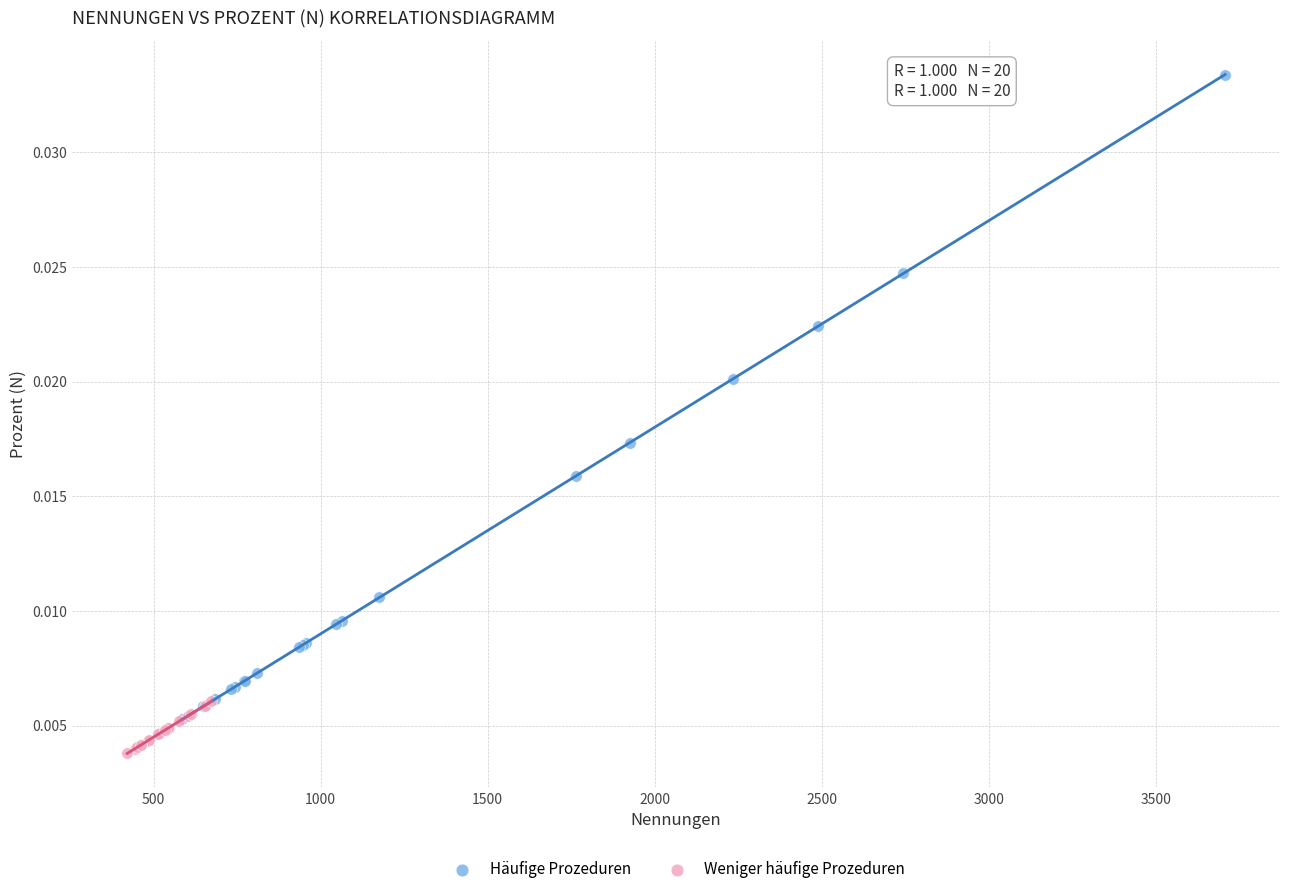

Which series has the widest spread of Y values?

Häufige Prozeduren